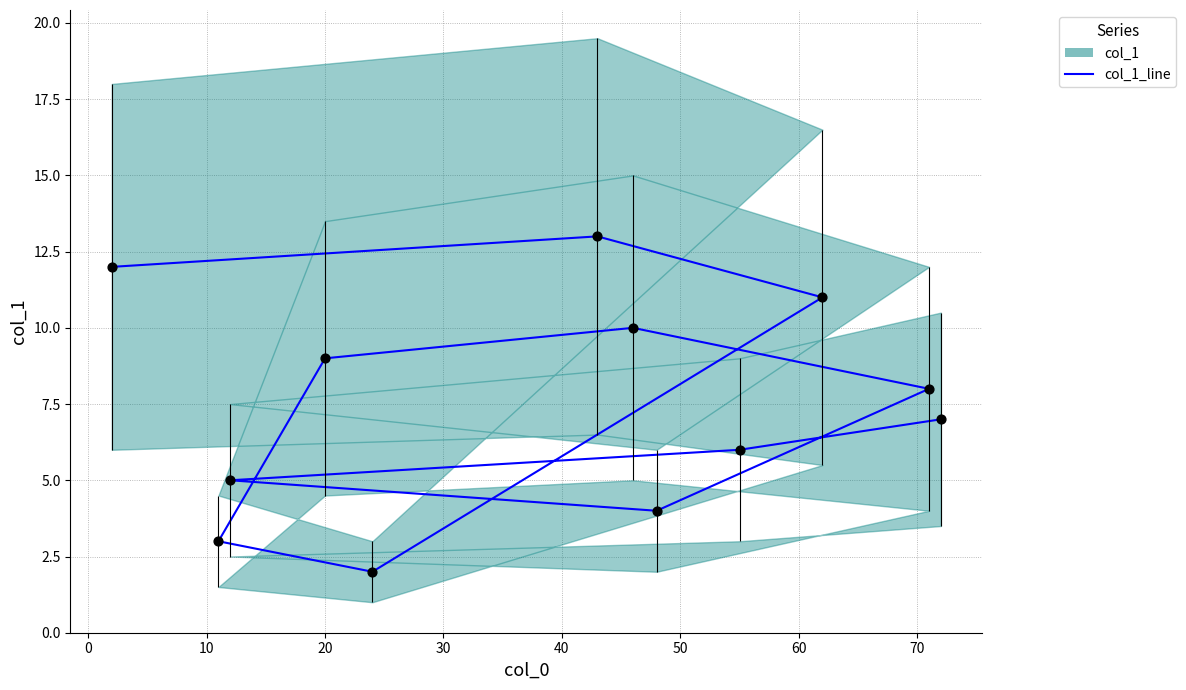

Which has a higher value, 10 or 50?

10